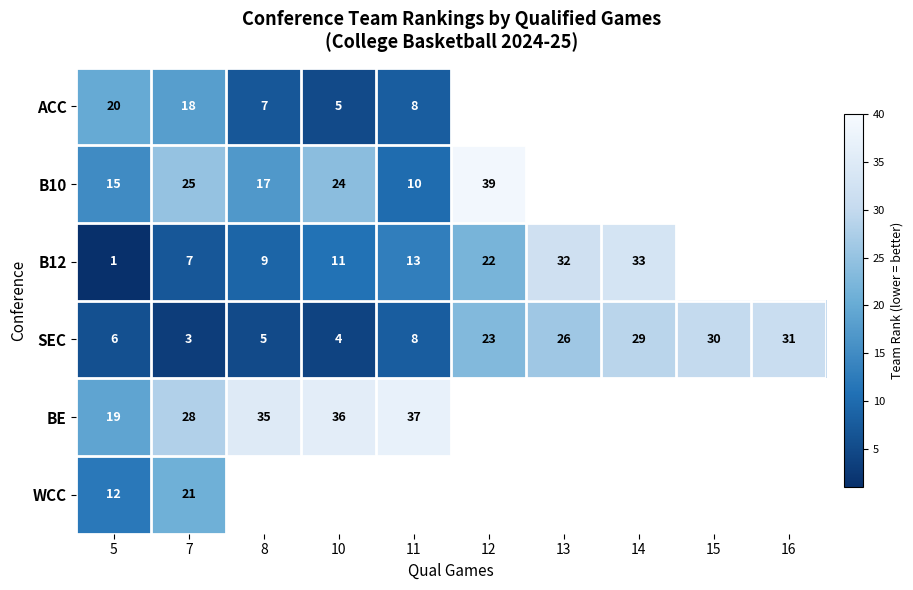

Rank the series at 7 from highest to lowest value.

BE, B10, WCC, ACC, B12, SEC